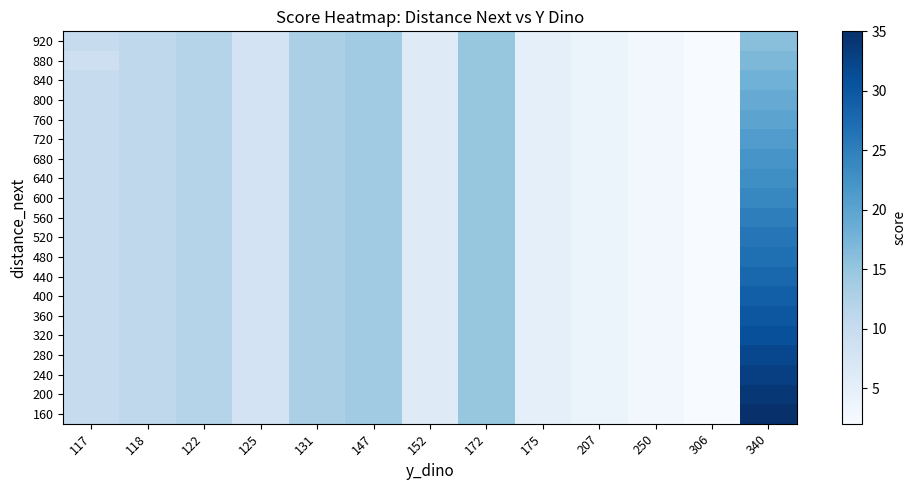

Which label corresponds to the smallest value in the chart?

306